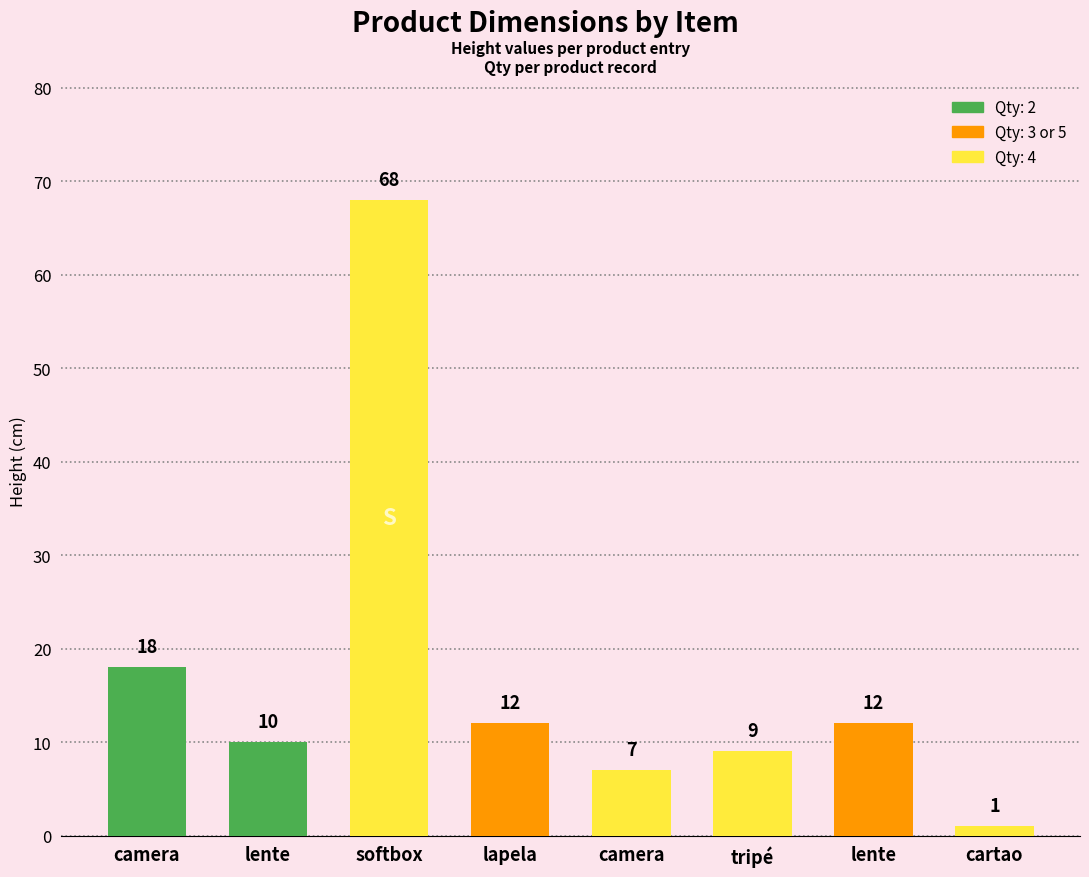

Rank the categories by value from lowest to highest.

cartao, camera, tripé, lente, lapela, lente, camera, softbox